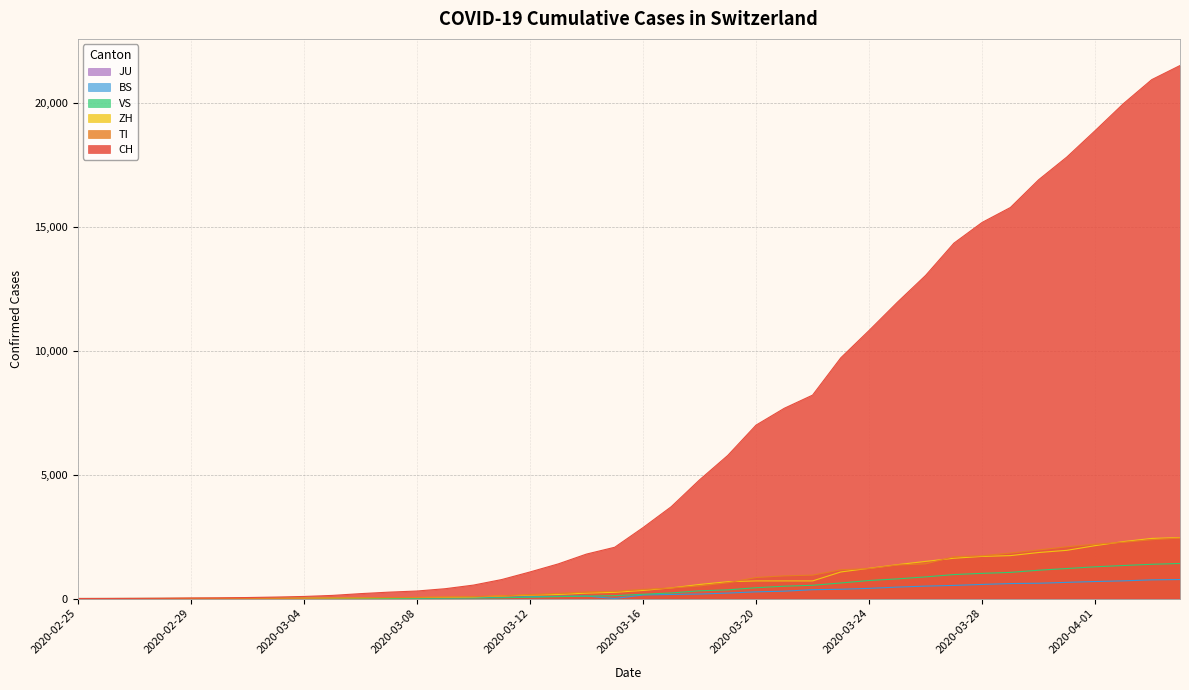

What is the total value across all series at 2020-03-26?

17327